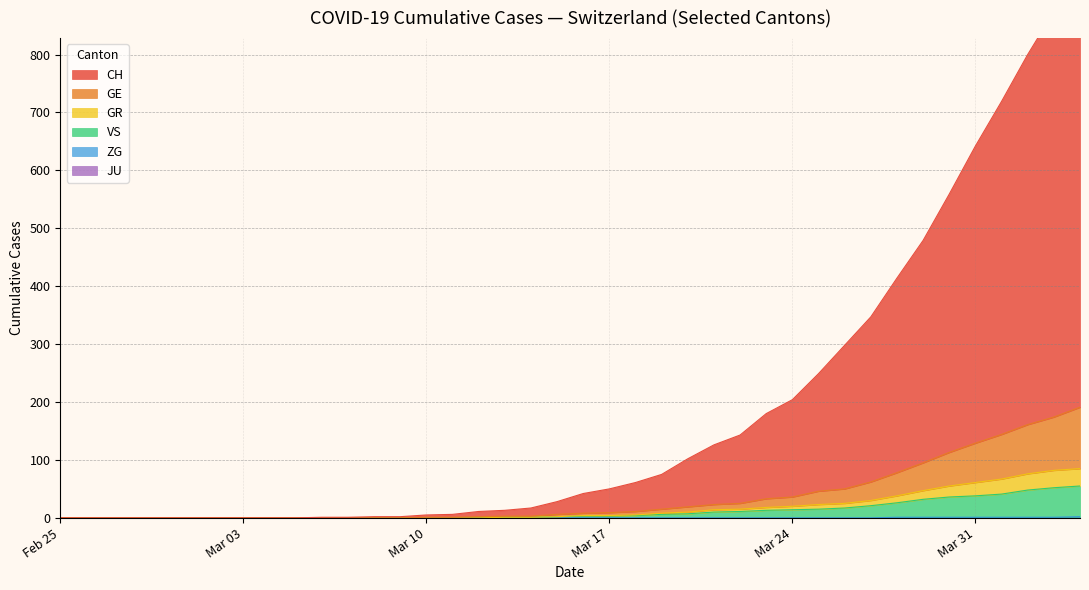

True or false: VS and ZG cross at least once.

False